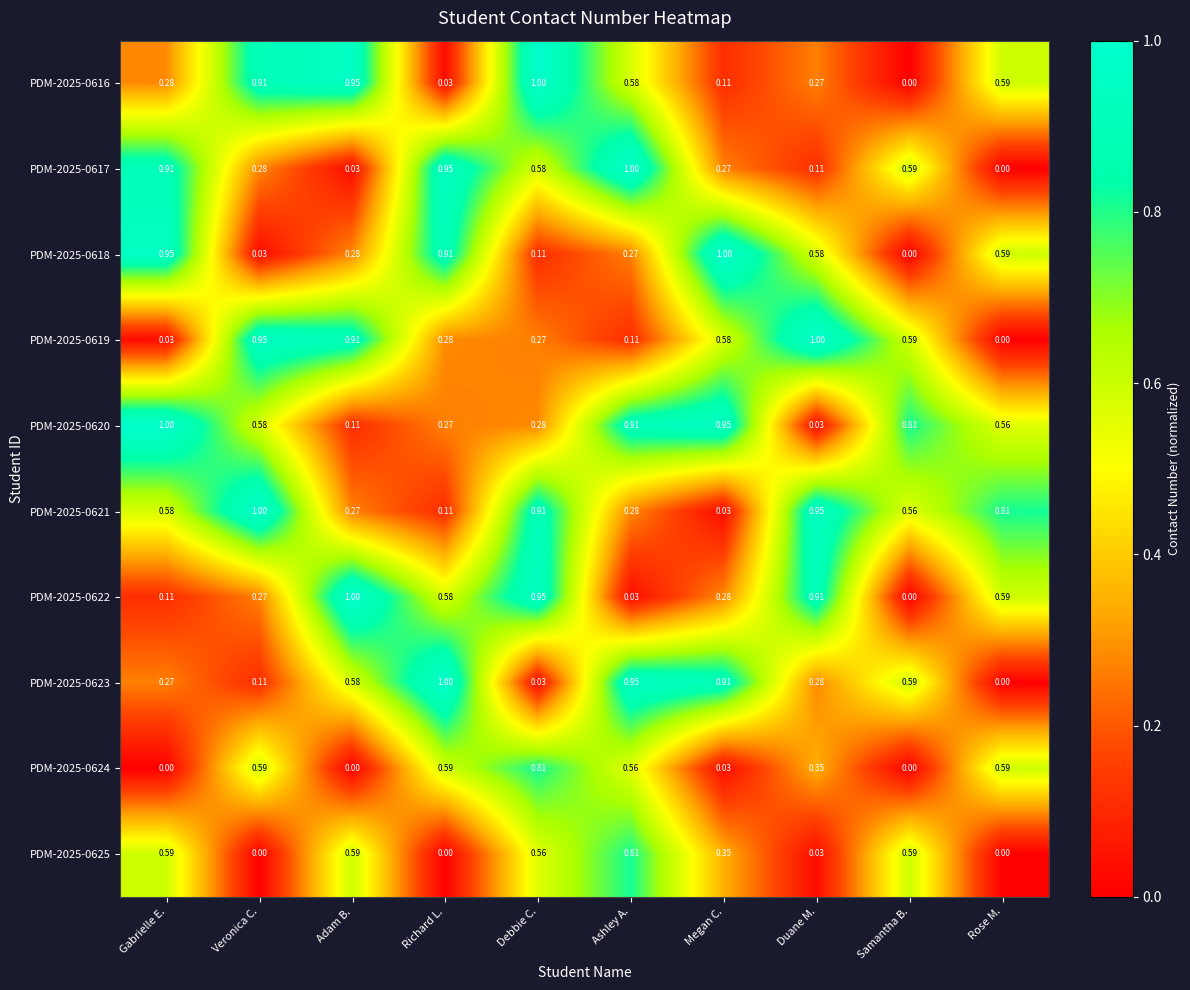

Which category has the lowest value in the PDM-2025-0623 series?

Rose M.